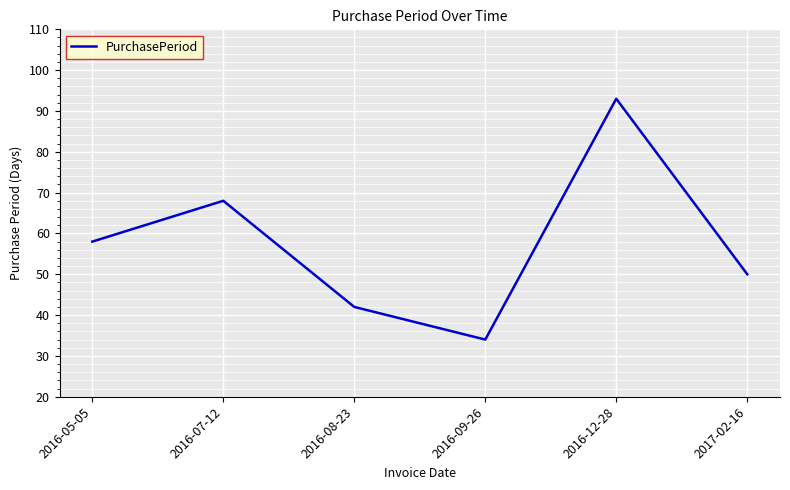

Does the chart have visible grid lines?

Yes